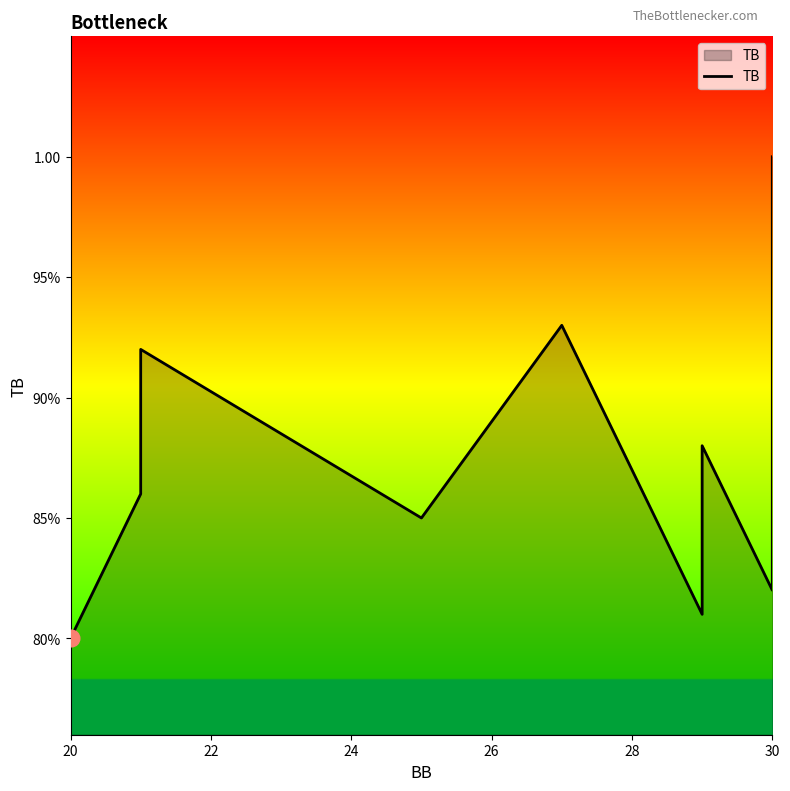

How many points are lower than both their immediate neighbors (excluding endpoints)?

3